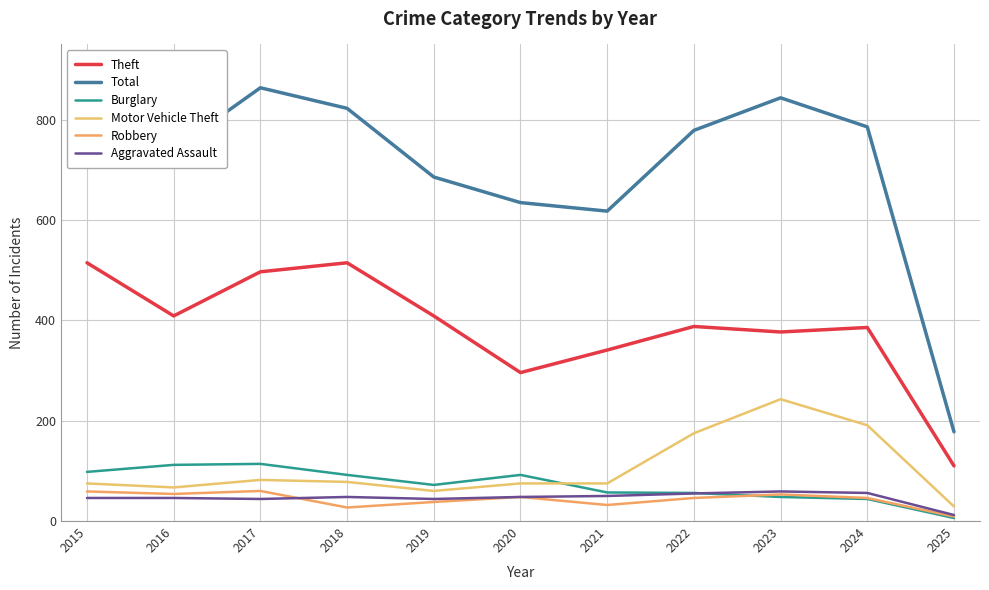

True or false: Motor Vehicle Theft and Theft cross at least once.

False